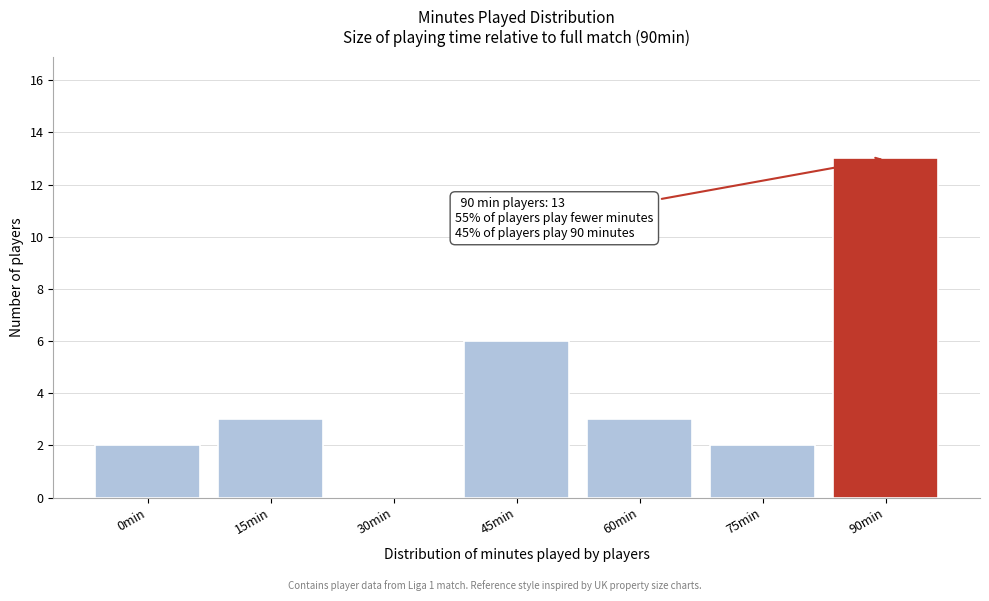

Reading right to left, list all the values displayed in this chart.

90min=13	75min=2	60min=3	45min=6	30min=0	15min=3	0min=2